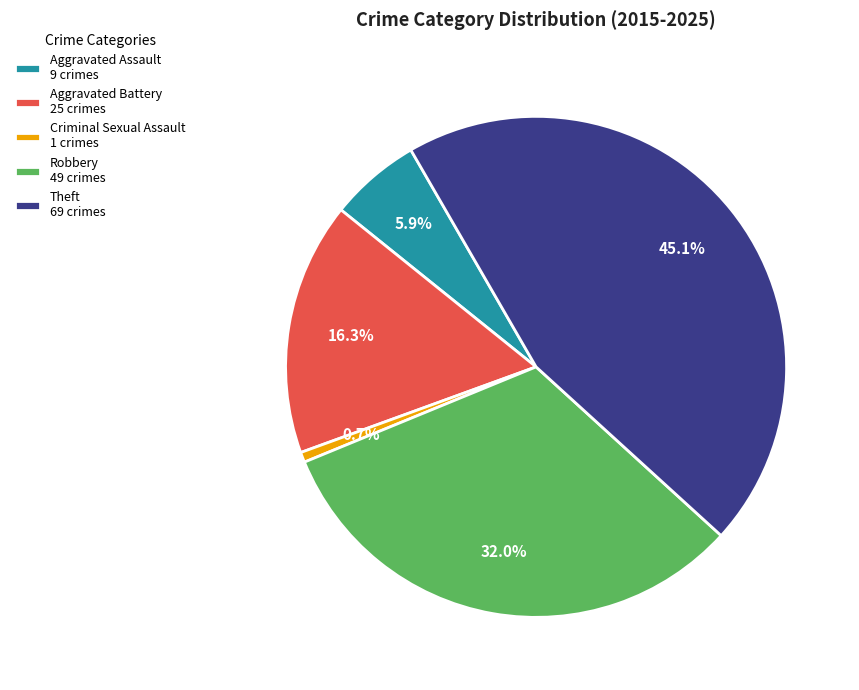

How many segments does this pie chart have?

5